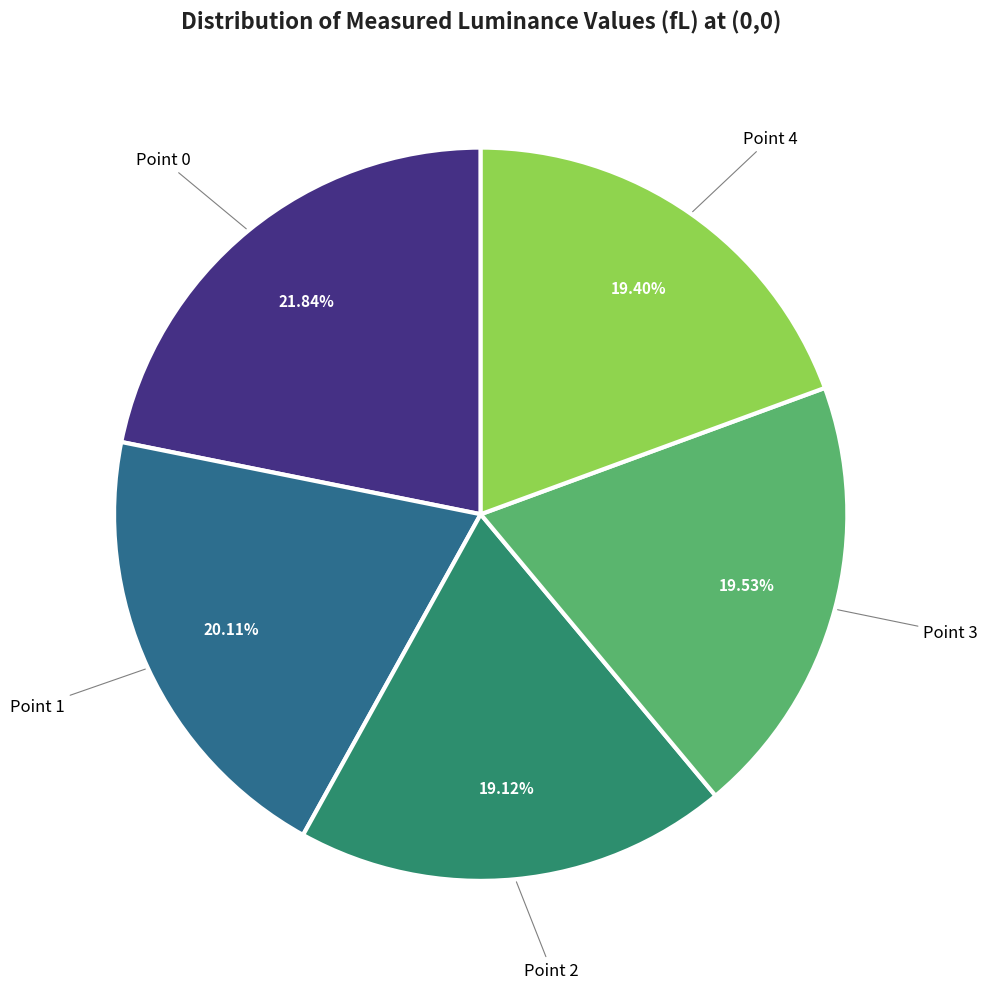

Is there a majority slice in this chart?

No